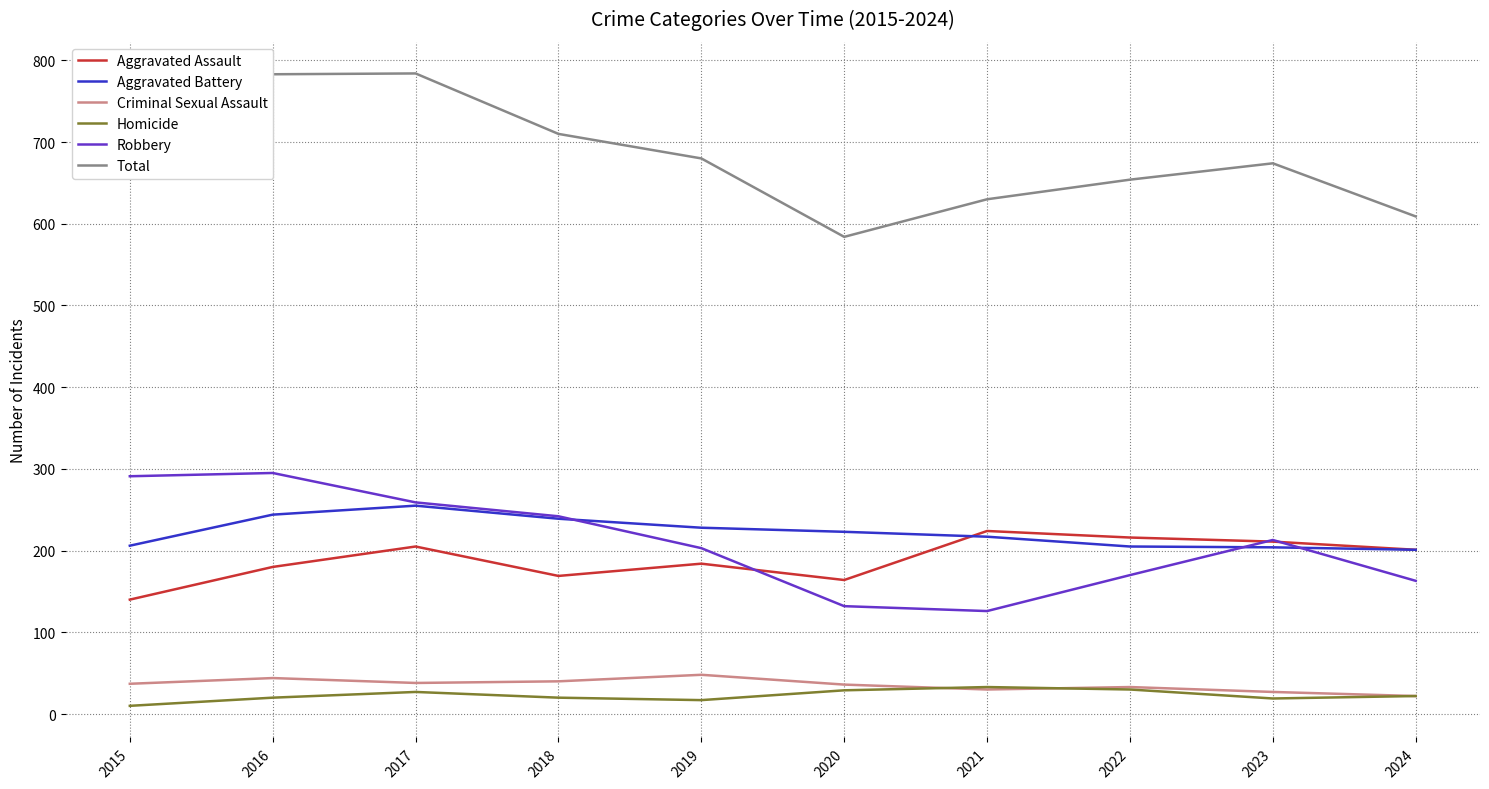

In Criminal Sexual Assault, how many points are higher than both neighbors (excluding endpoints)?

3